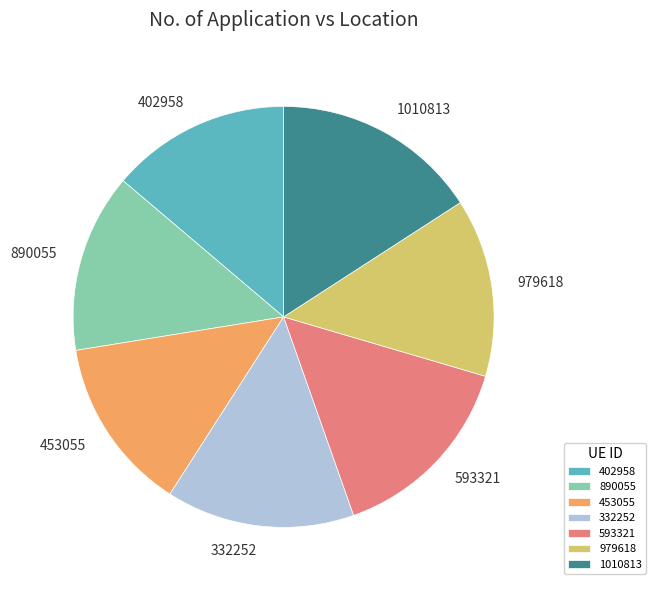

How many slices are in this pie chart?

7